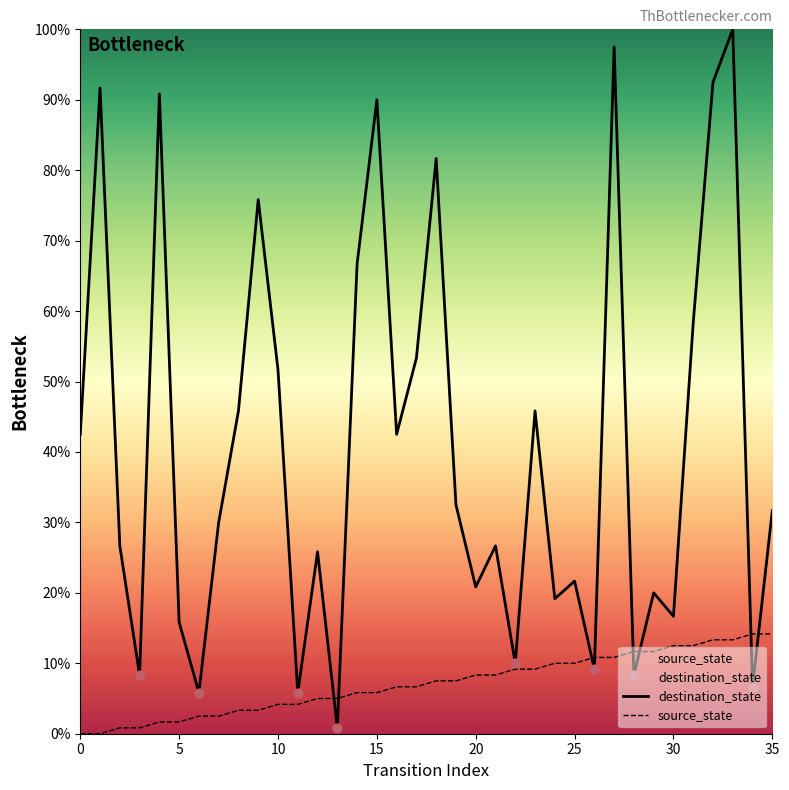

At which category is the sum across all series the highest?

33